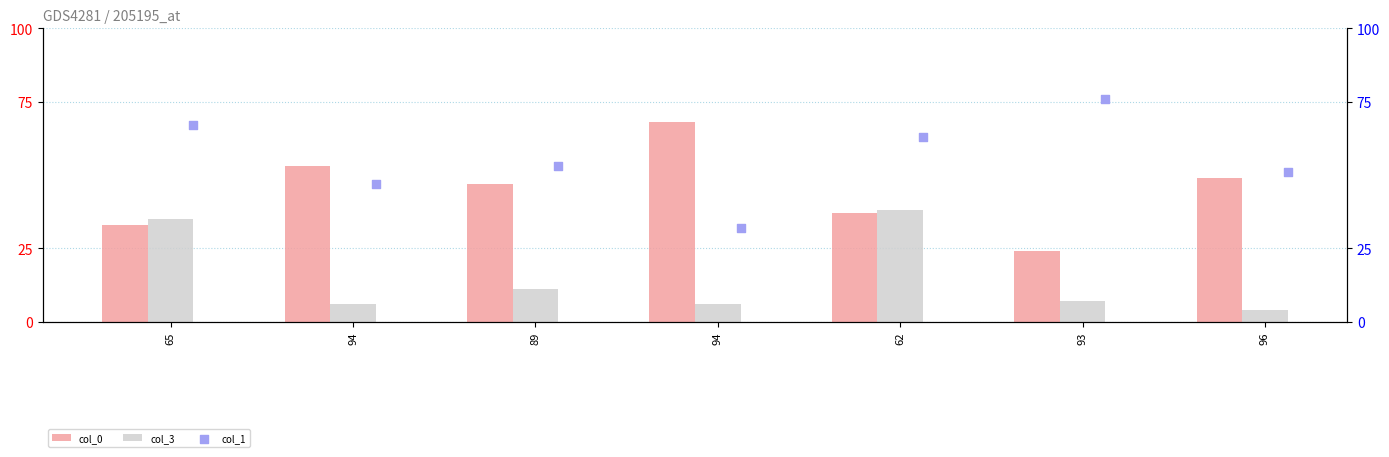

Which series has the largest total across all categories?

col_1